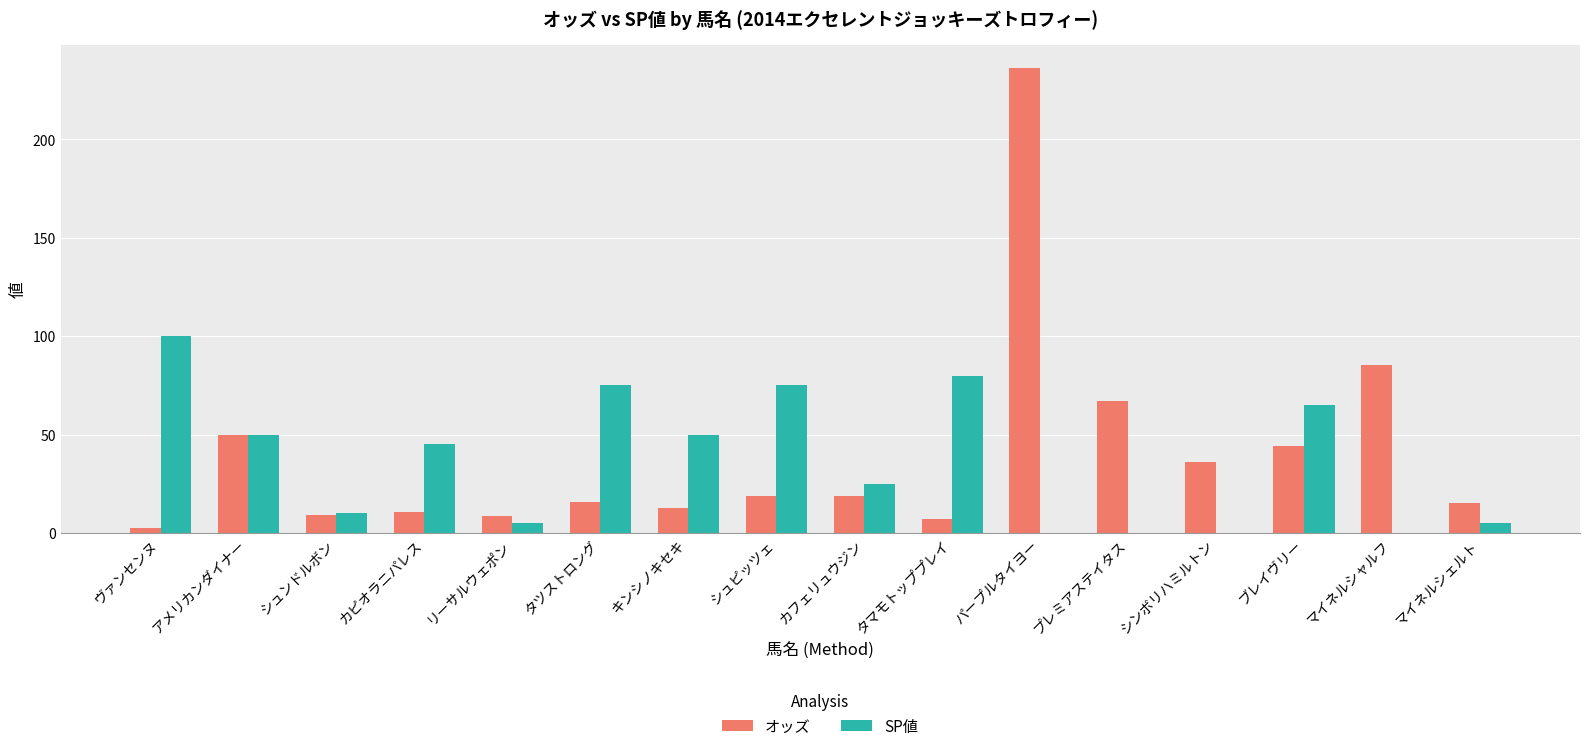

True or false: SP値 has a value of 45.0 at カピオラニパレス.

True